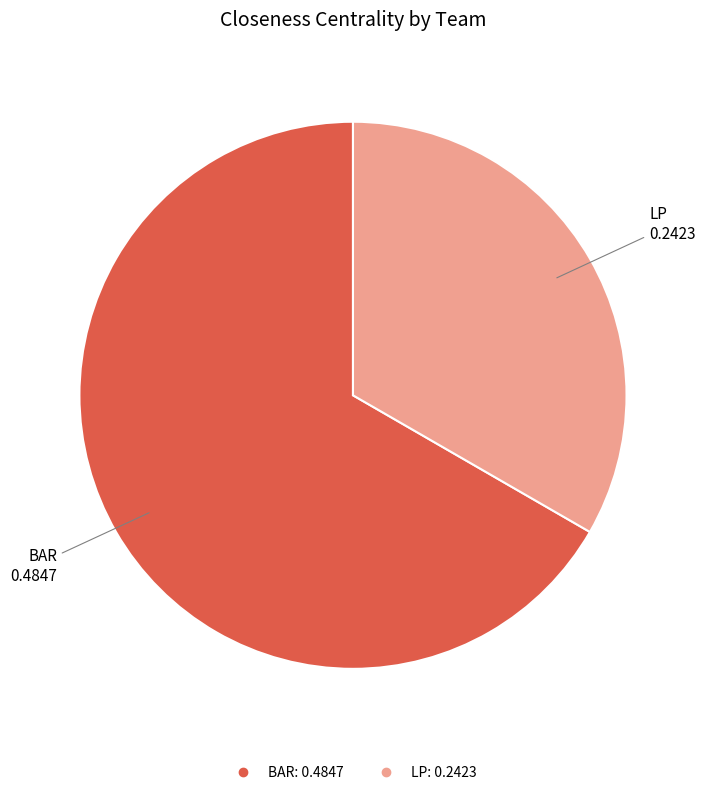

Which has a higher value, BAR or LP?

BAR